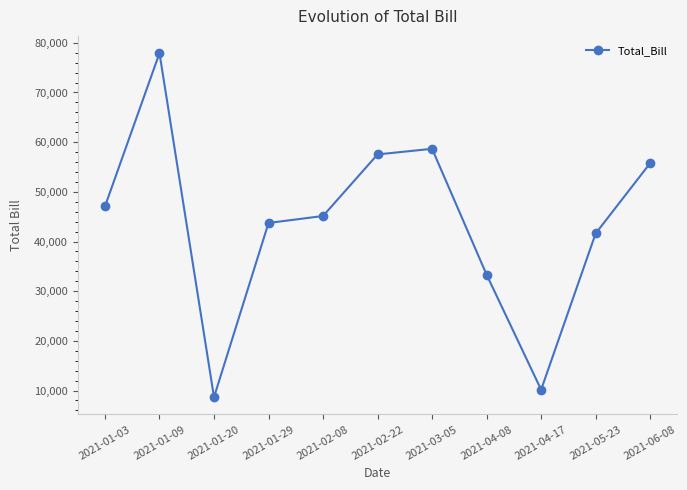

How many lines are shown in the chart?

1